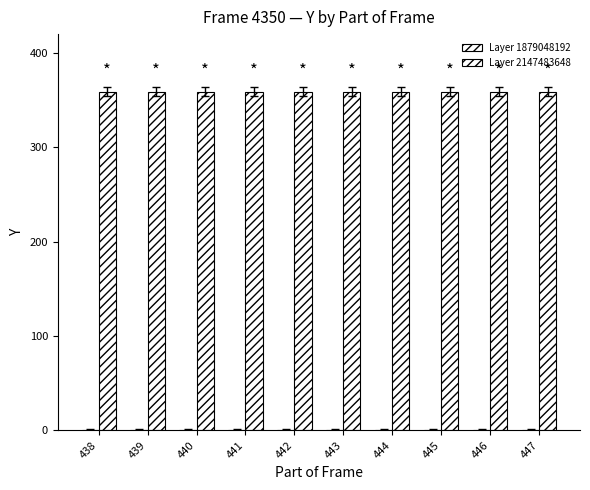

What is the approximate value of Layer 2147483648 at 443?

359